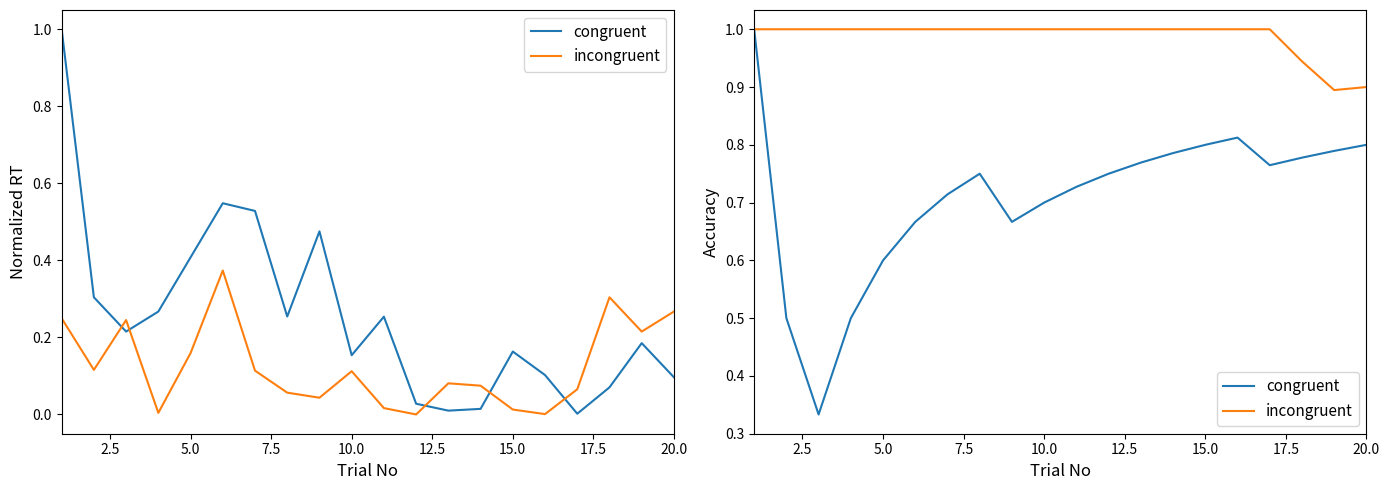

True or false: congruent and incongruent cross at least once.

False